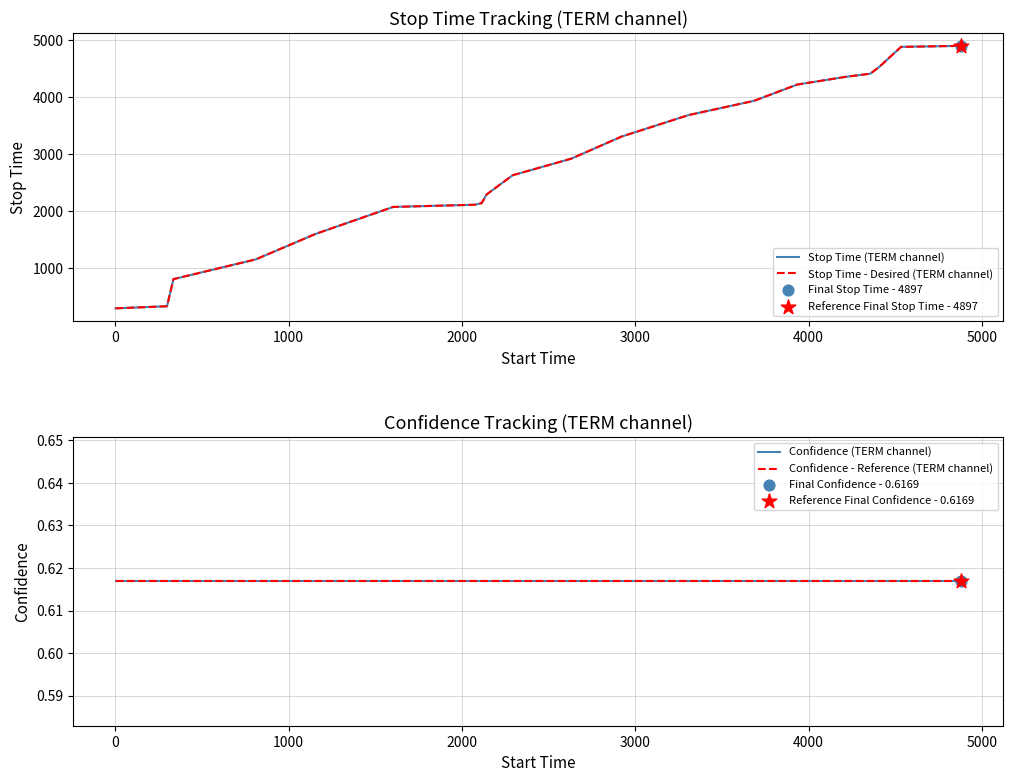

Which series reaches the maximum Y coordinate?

Stop Time (TERM channel)